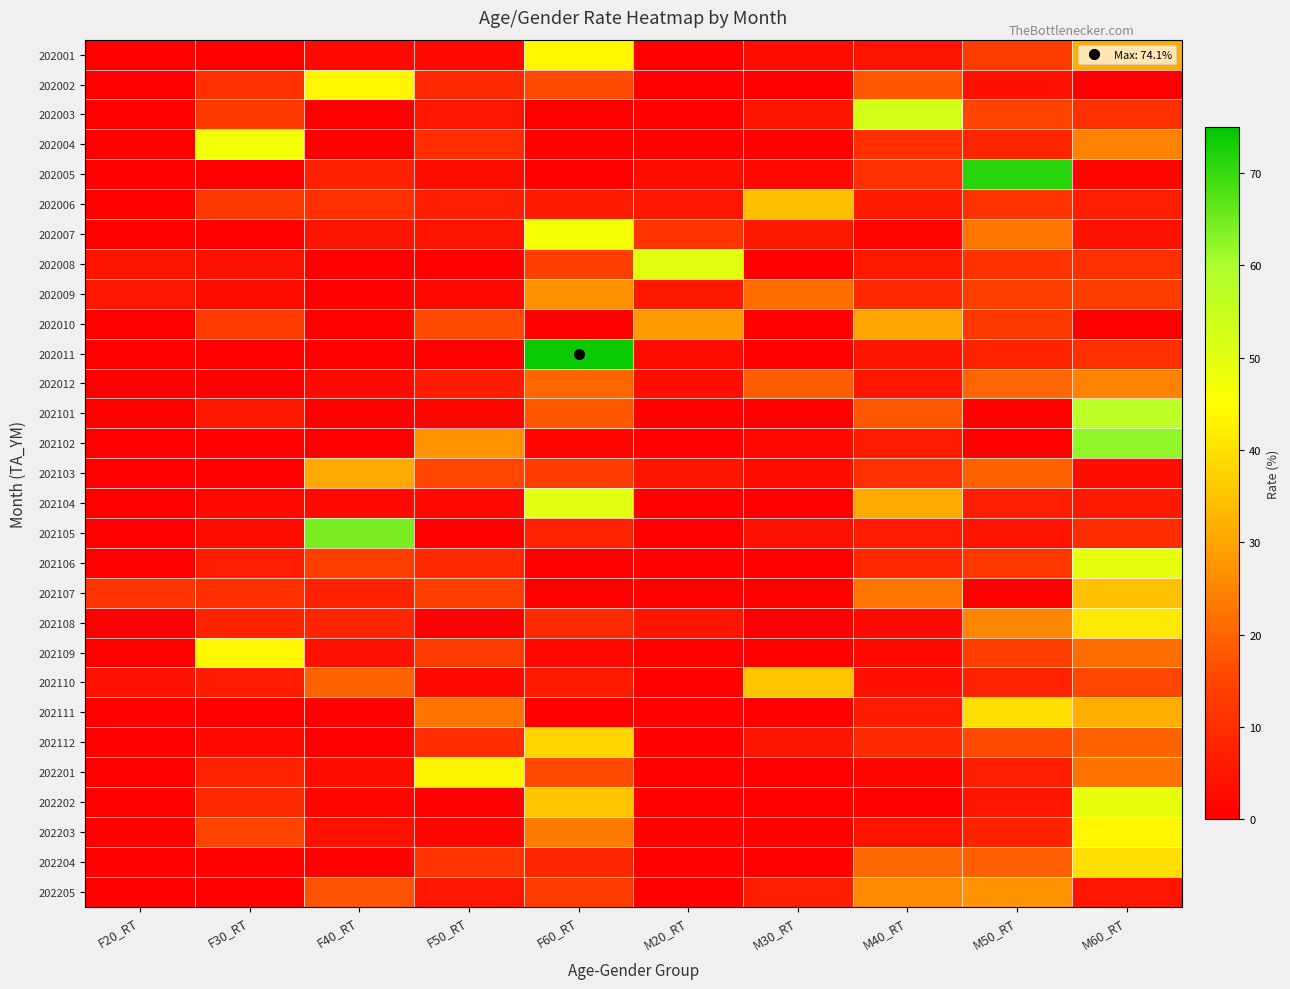

Which series has the widest spread of values?

202011